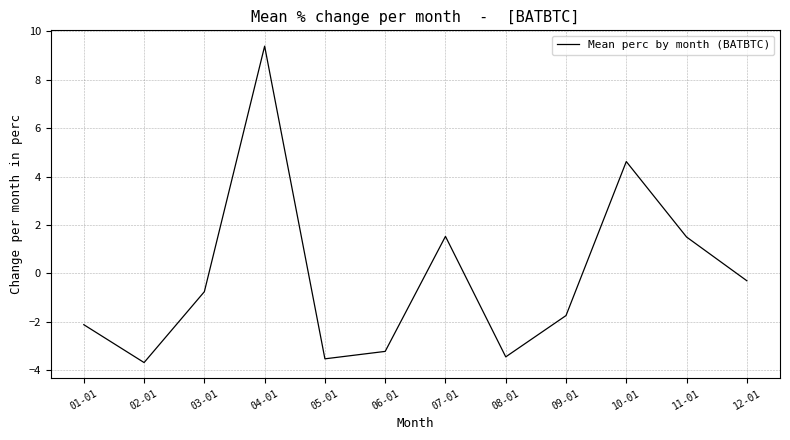

What is the difference between the values at 11-01 and 10-01?

3.1